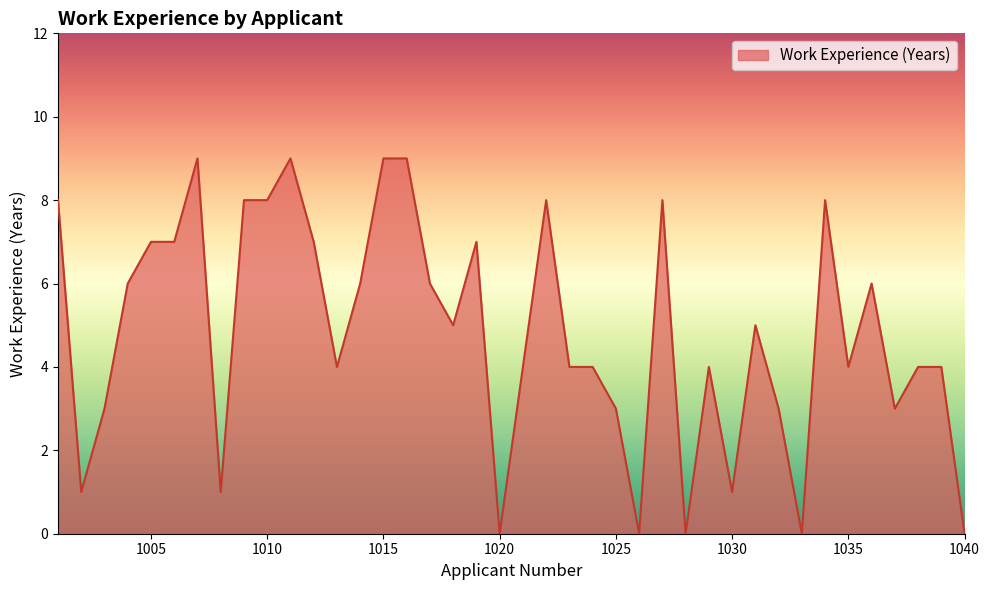

What is the maximum value shown in the chart?

9